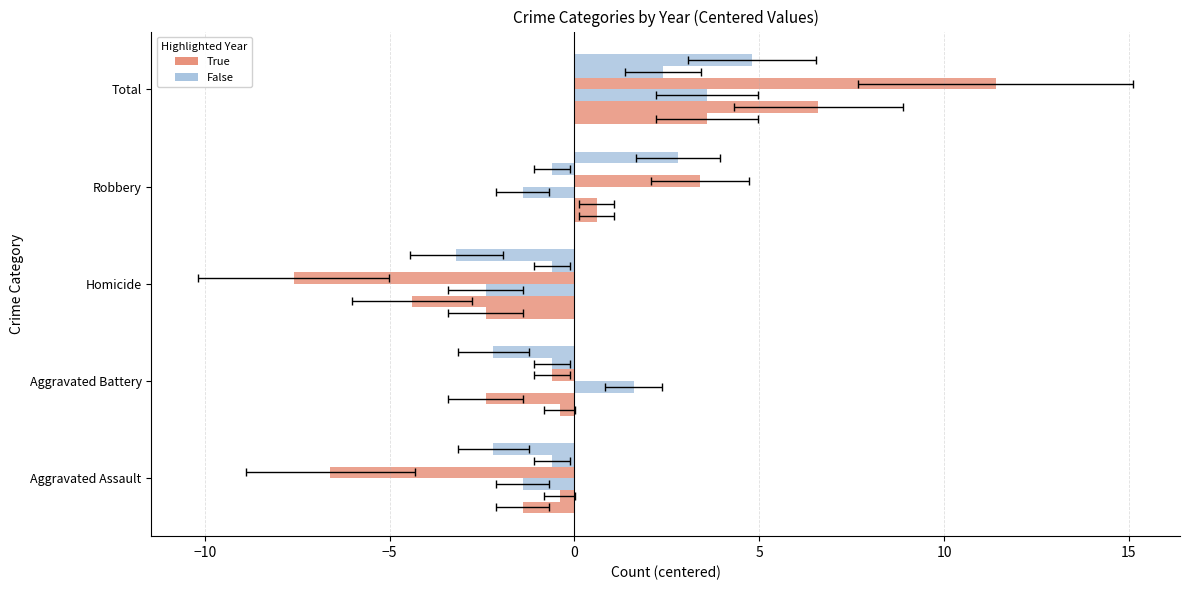

Reading left to right, transcribe all the data shown in this chart.

2019: -1.4	-0.4	-2.4	0.6	3.6
2020: -0.4	-2.4	-4.4	0.6	6.6
2021: -1.4	1.6	-2.4	-1.4	3.6
2023: -6.6	-0.6	-7.6	3.4	11.4
2024: -0.6	-0.6	-0.6	-0.6	2.4
2017: -2.2	-2.2	-3.2	2.8	4.8